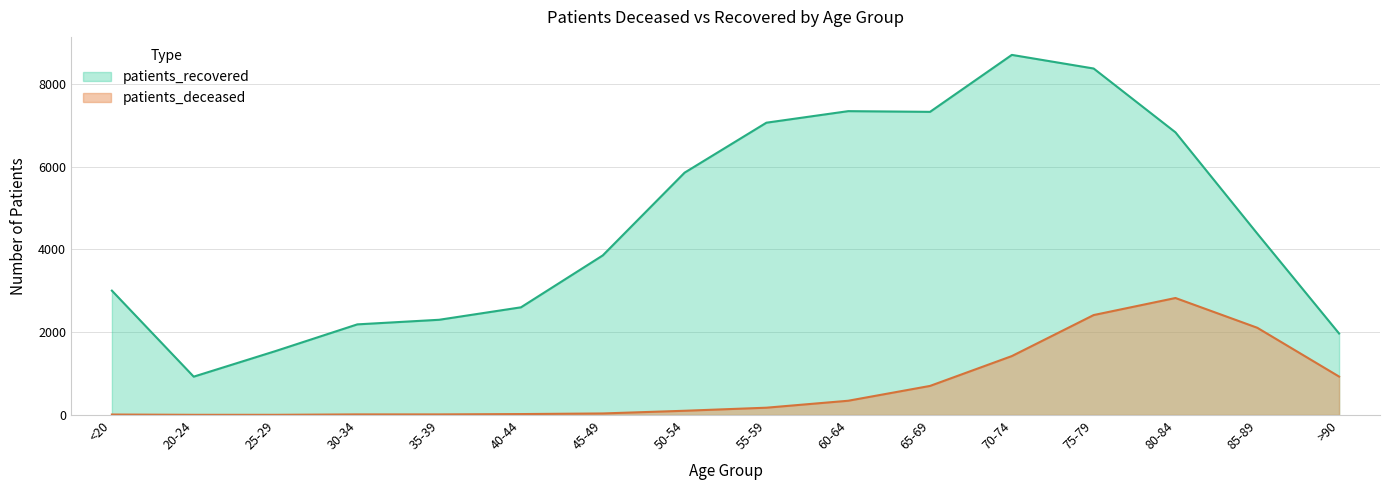

What is the sum of the patients_recovered values at 50-54 and >90?

7820